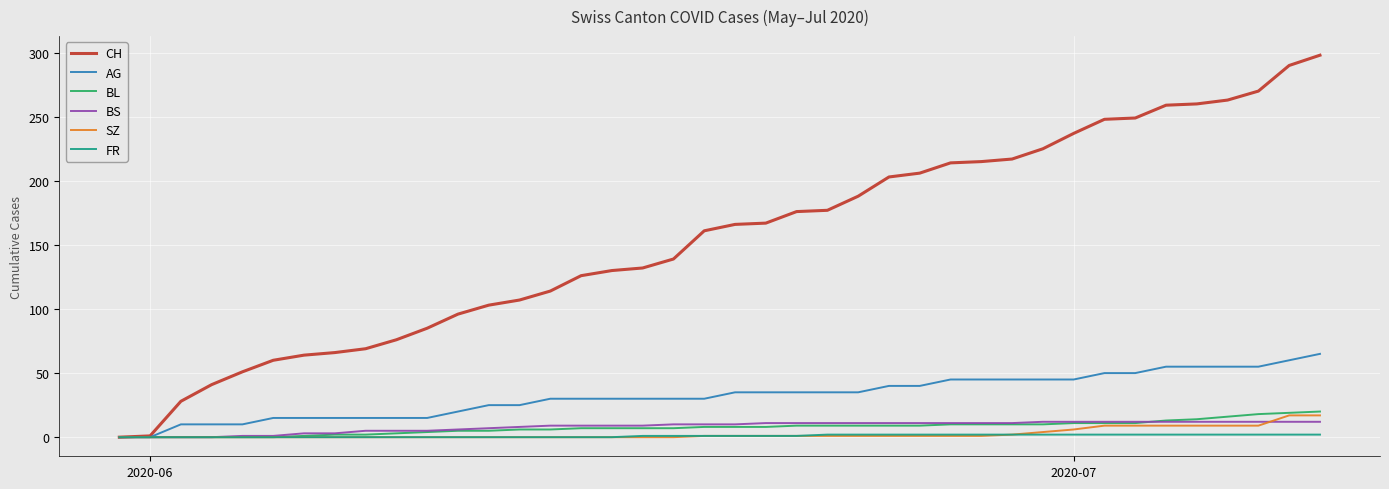

Which series has the largest total across all categories?

CH